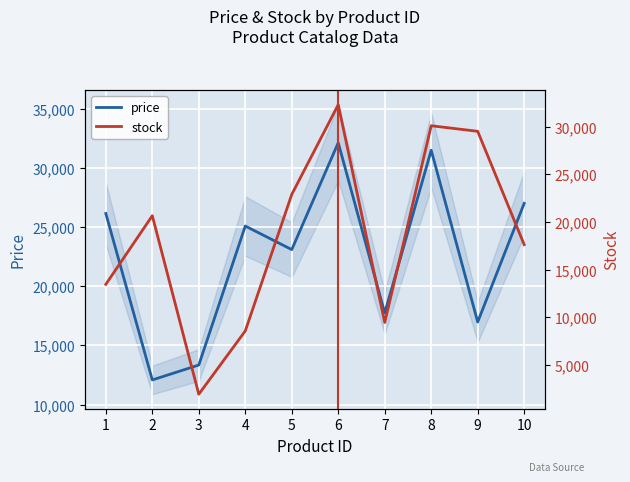

Which label corresponds to the smallest value in the chart?

3